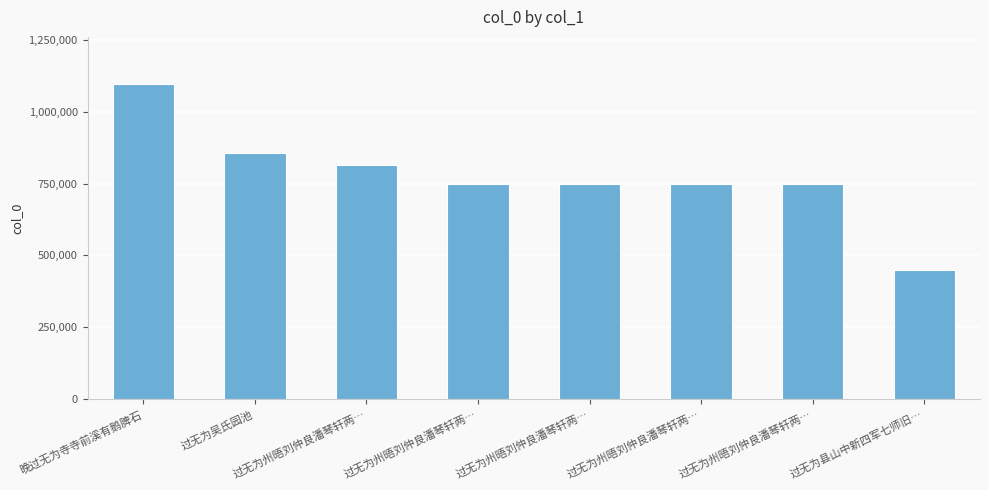

Reading left to right, transcribe all the data shown in this chart.

1095178	854498	813426	749515	749514	749513	749512	447757